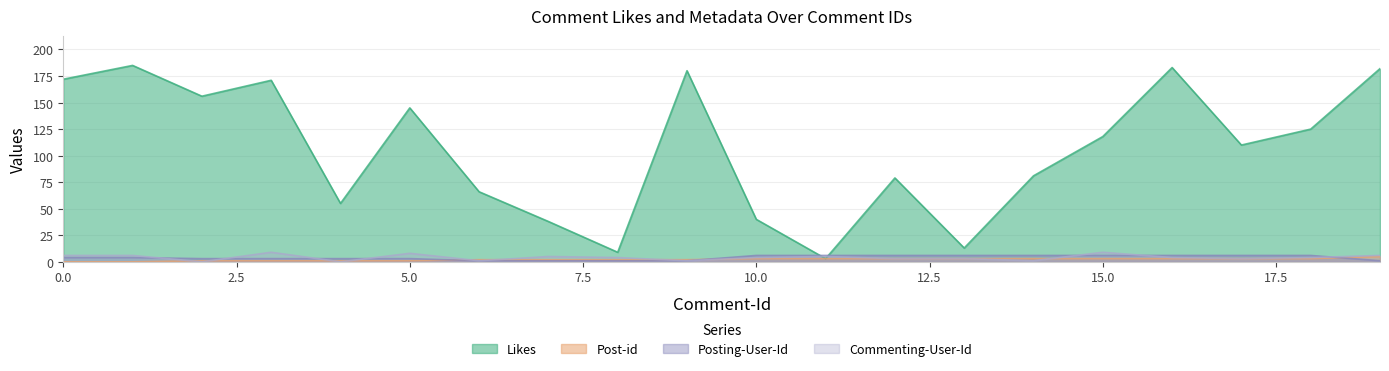

What is the average value of the Likes series?

106